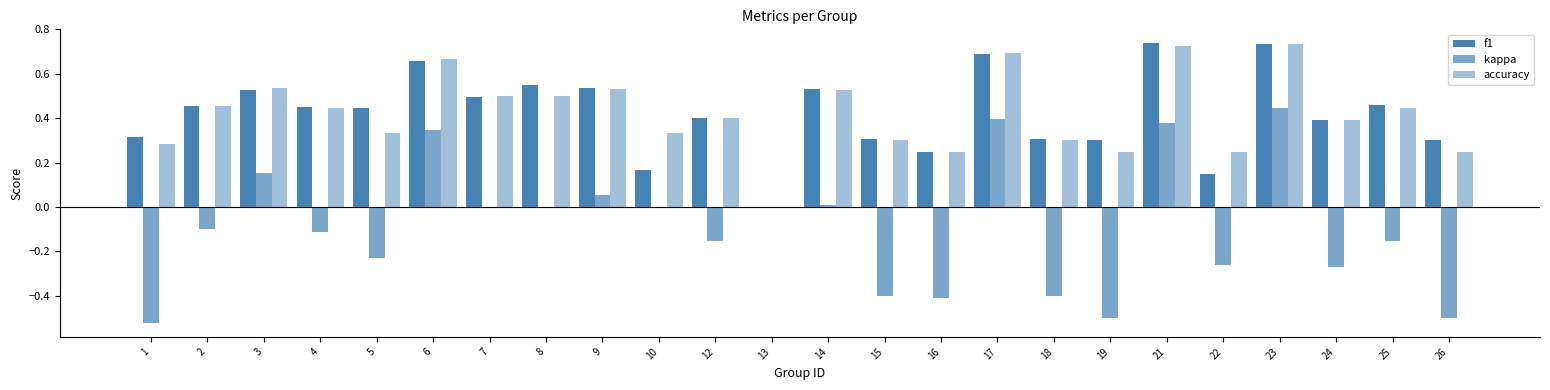

Rank the series by their maximum value, from highest to lowest.

f1, accuracy, kappa